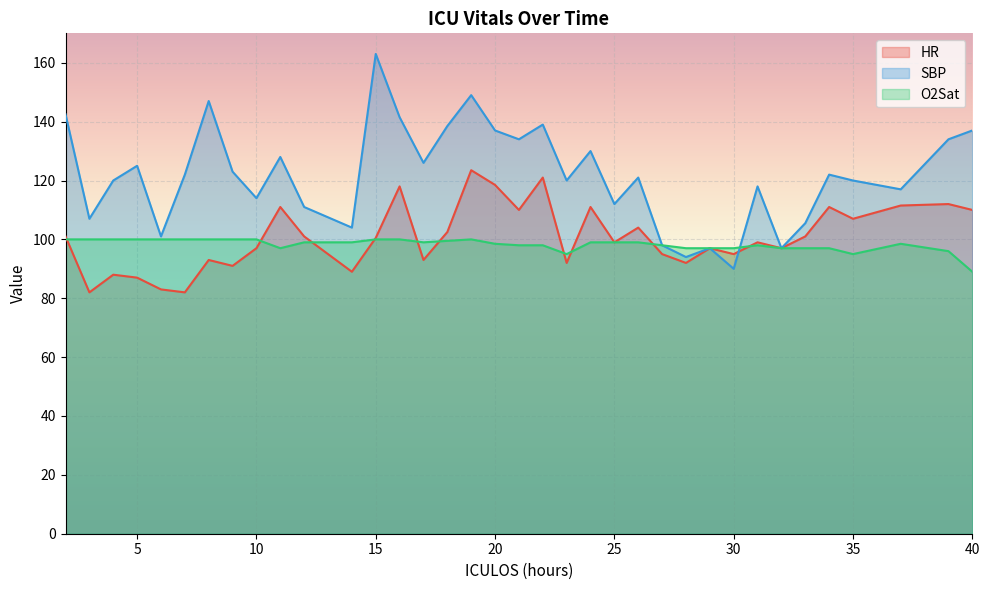

Rank the series at 18 from highest to lowest value.

SBP, HR, O2Sat